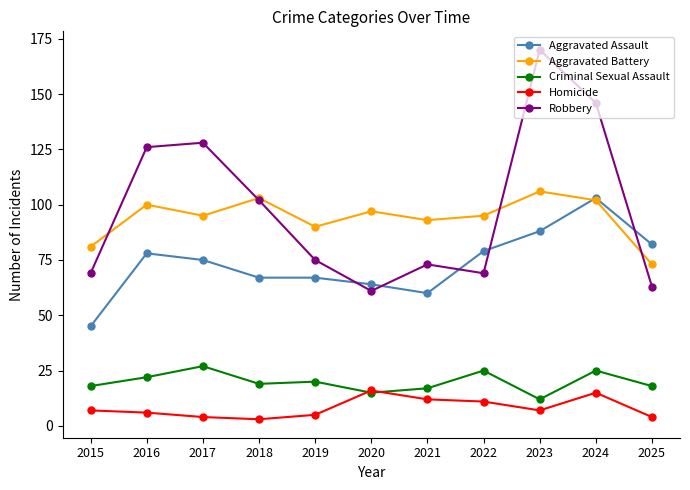

Reading left to right, list all the values displayed in this chart.

Aggravated Assault: 2015=45	2016=78	2017=75	2018=67	2019=67	2020=64	2021=60	2022=79	2023=88	2024=103	2025=82
Aggravated Battery: 2015=81	2016=100	2017=95	2018=103	2019=90	2020=97	2021=93	2022=95	2023=106	2024=102	2025=73
Criminal Sexual Assault: 2015=18	2016=22	2017=27	2018=19	2019=20	2020=15	2021=17	2022=25	2023=12	2024=25	2025=18
Homicide: 2015=7	2016=6	2017=4	2018=3	2019=5	2020=16	2021=12	2022=11	2023=7	2024=15	2025=4
Robbery: 2015=69	2016=126	2017=128	2018=102	2019=75	2020=61	2021=73	2022=69	2023=170	2024=146	2025=63